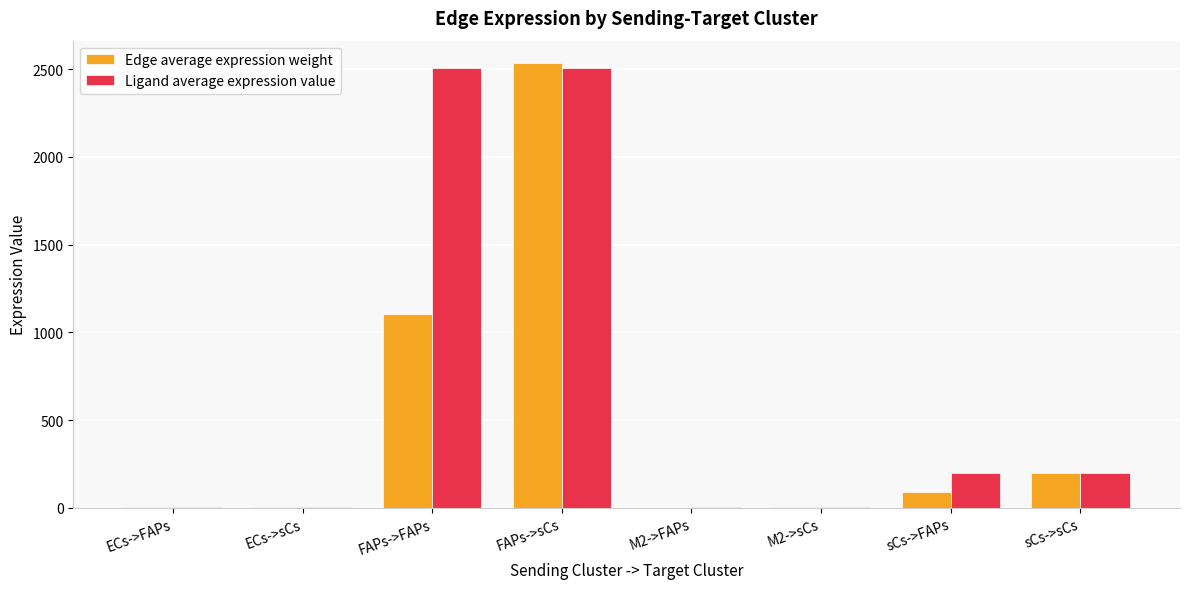

Between ECs->FAPs and FAPs->sCs, which series saw the biggest shift?

Edge average expression weight